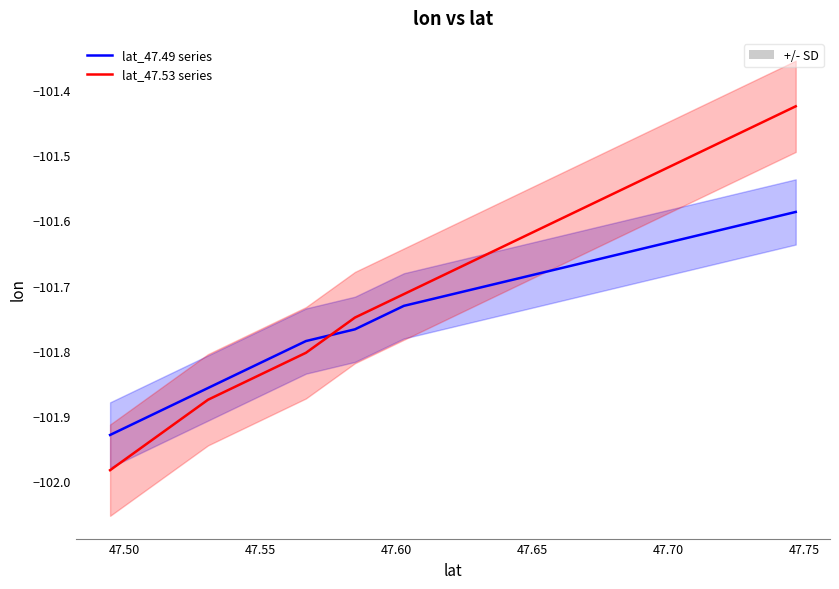

True or false: lat_47.49 series and lat_47.53 series cross at least once.

True